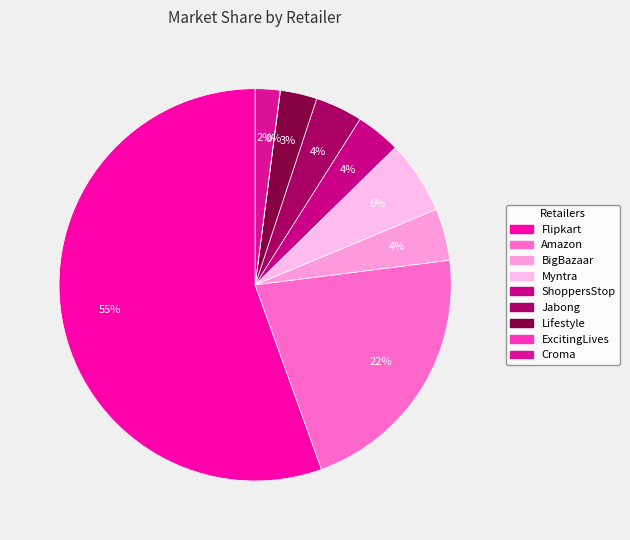

Approximately how many times larger is the value at Flipkart compared to Myntra?

9.2